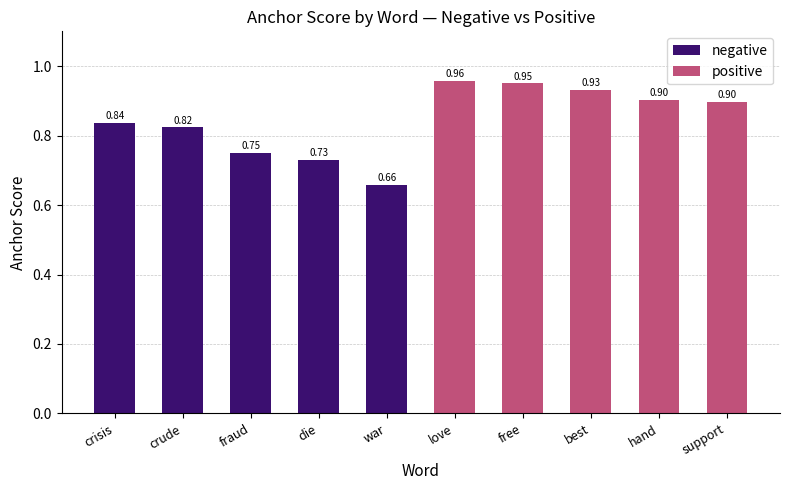

The value of positive at best is 1.5. True or false?

False